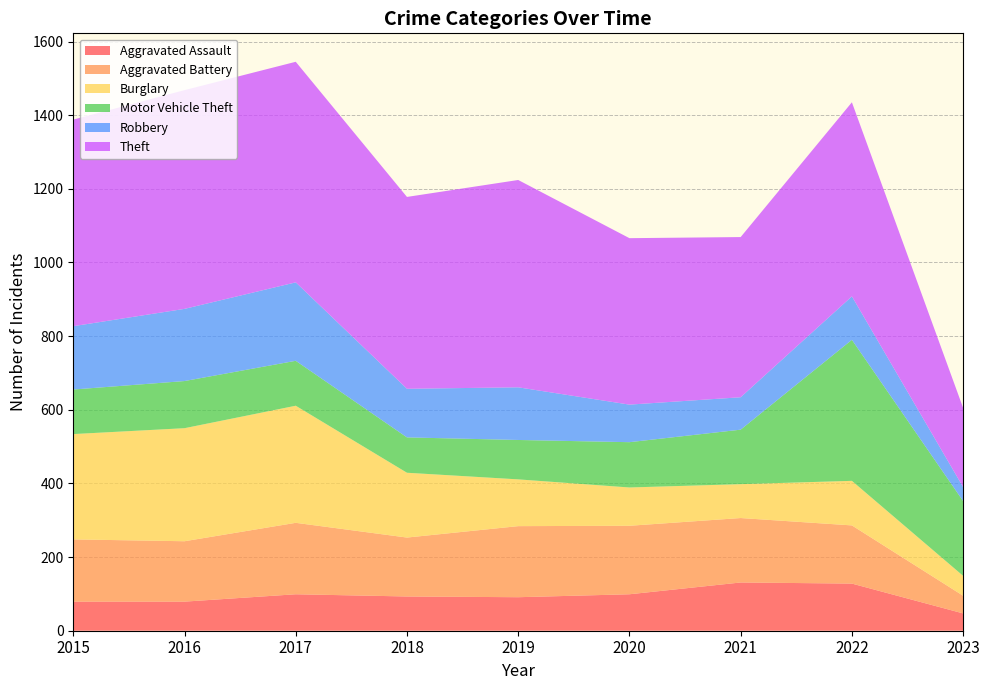

Reading left to right, transcribe all the data shown in this chart.

Aggravated Assault: 2015=79	2016=79	2017=99	2018=93	2019=91	2020=99	2021=131	2022=128	2023=47
Aggravated Battery: 2015=169	2016=164	2017=194	2018=160	2019=193	2020=186	2021=175	2022=158	2023=48
Burglary: 2015=286	2016=307	2017=318	2018=176	2019=127	2020=104	2021=92	2022=121	2023=54
Motor Vehicle Theft: 2015=121	2016=128	2017=122	2018=96	2019=107	2020=123	2021=148	2022=383	2023=203
Robbery: 2015=172	2016=196	2017=213	2018=132	2019=143	2020=102	2021=88	2022=118	2023=38
Theft: 2015=561	2016=594	2017=599	2018=521	2019=563	2020=452	2021=435	2022=527	2023=215